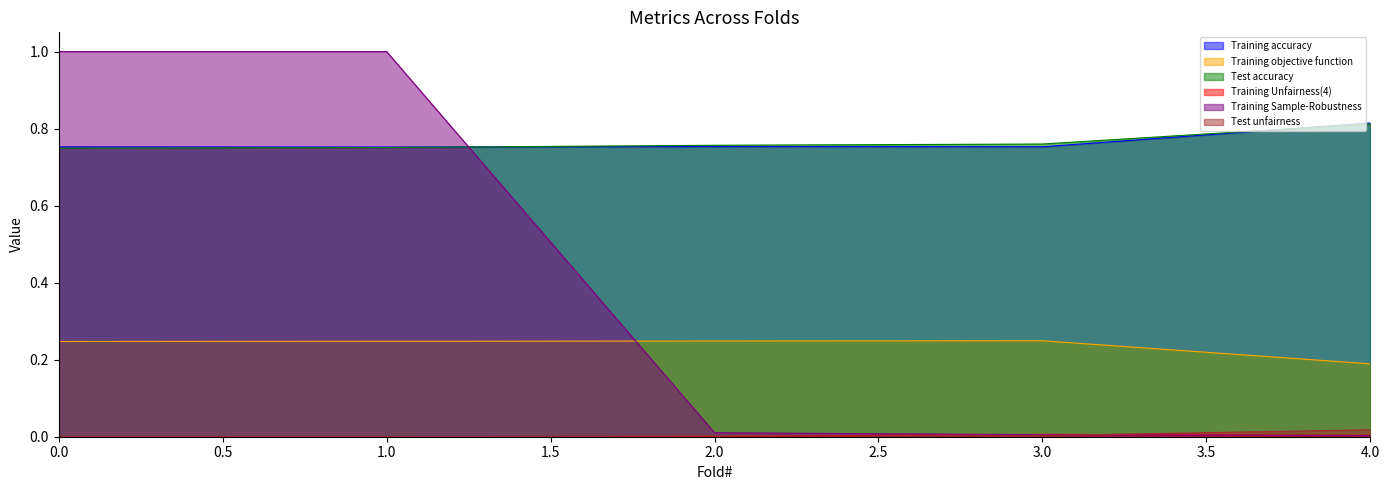

True or false: Training accuracy and Training objective function intersect in this chart.

False